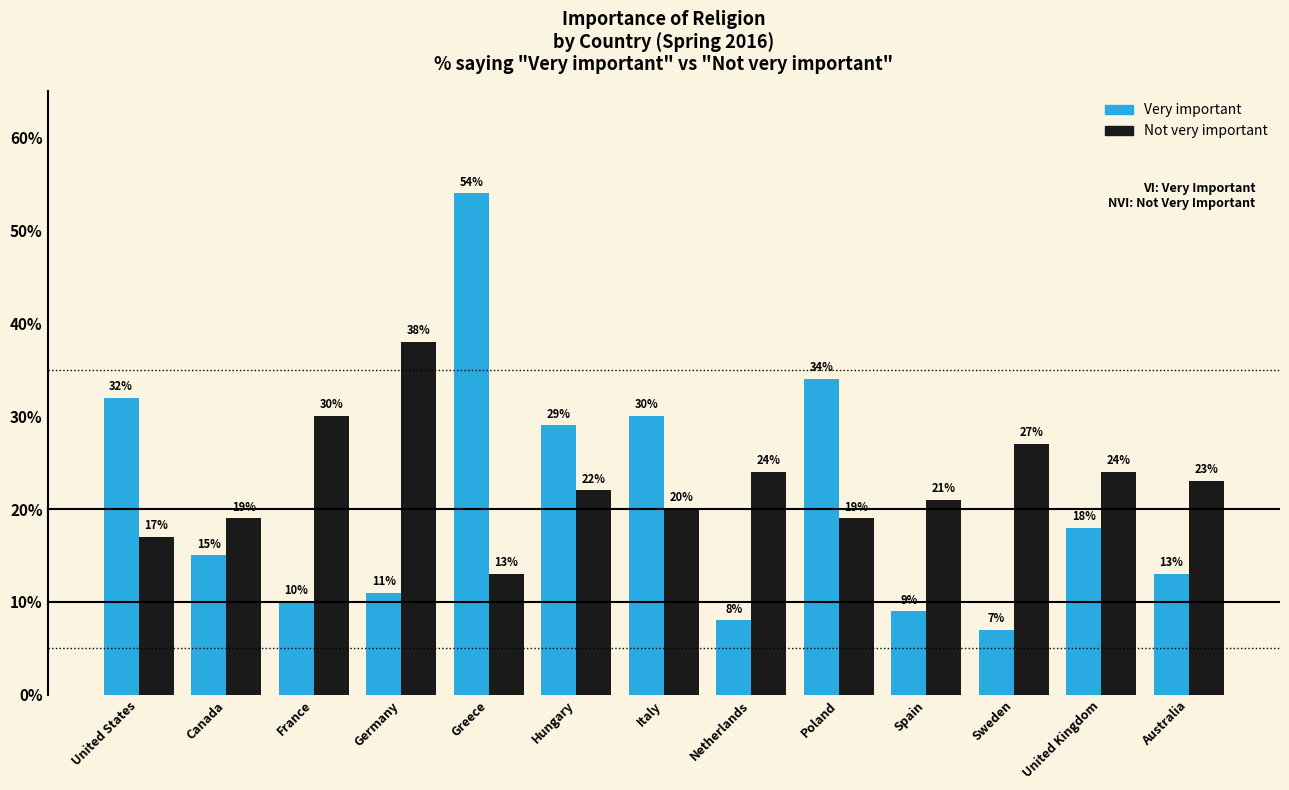

Reading left to right, extract all data points from this chart.

Very important: 32	15	10	11	54	29	30	8	34	9	7	18	13
Not very important: 17	19	30	38	13	22	20	24	19	21	27	24	23